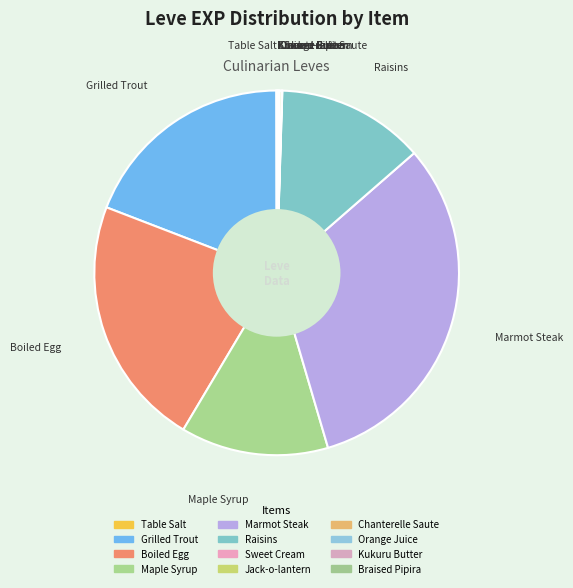

Does Raisins represent more than half of the total?

No